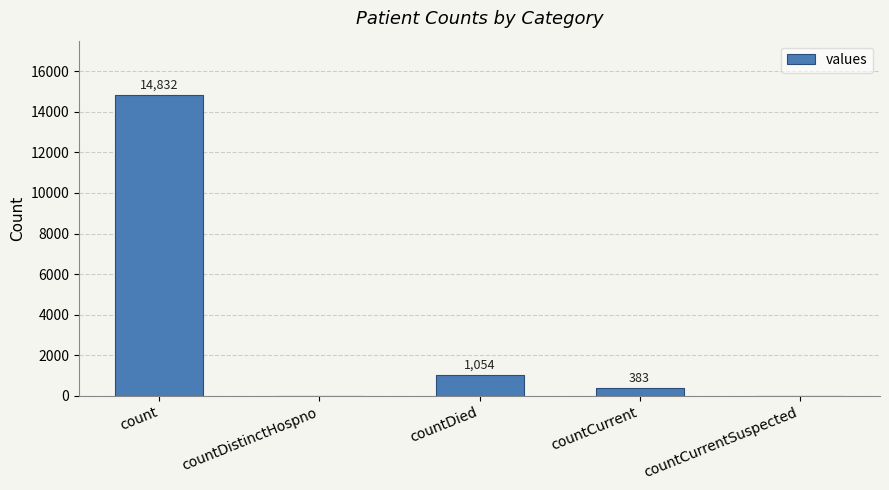

How many positive values are there?

3